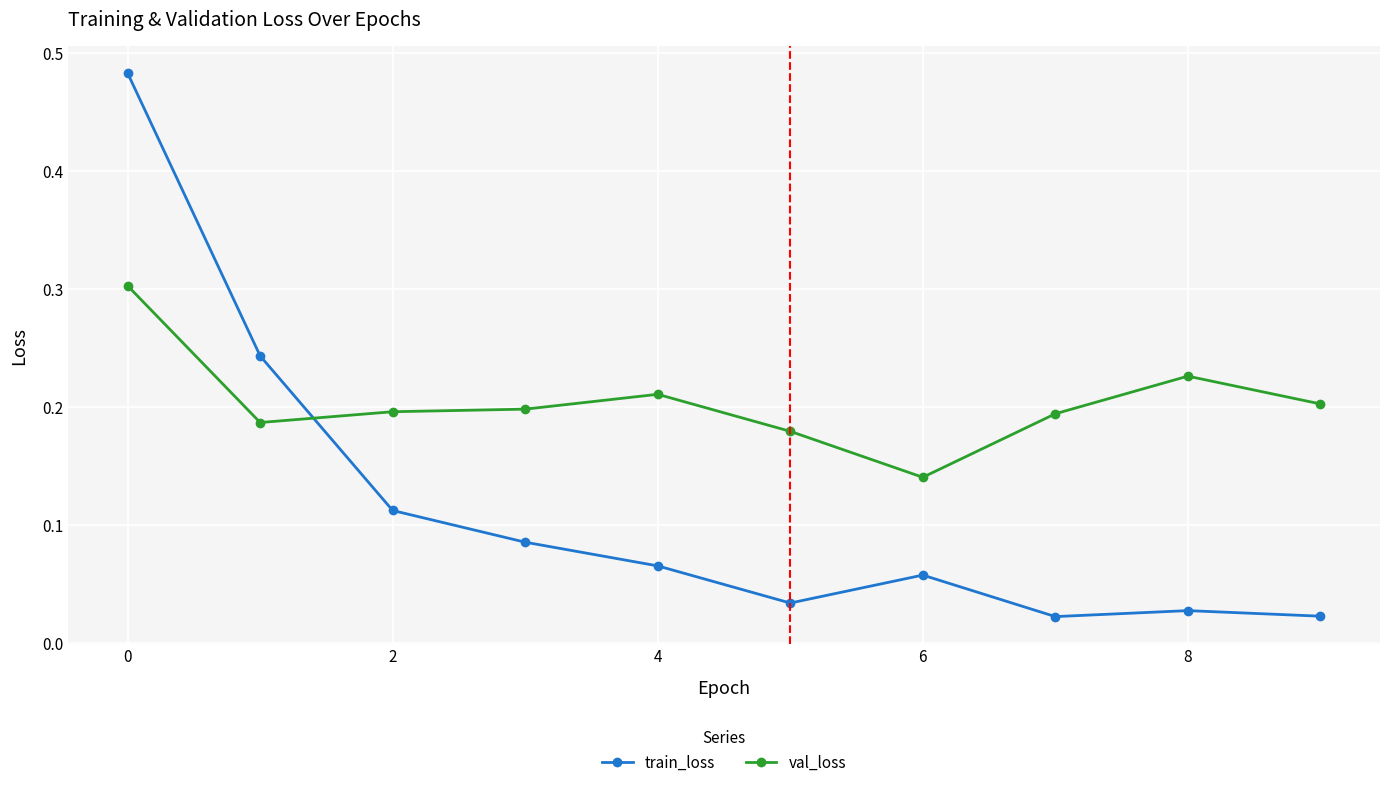

How many lines are shown in the chart?

2